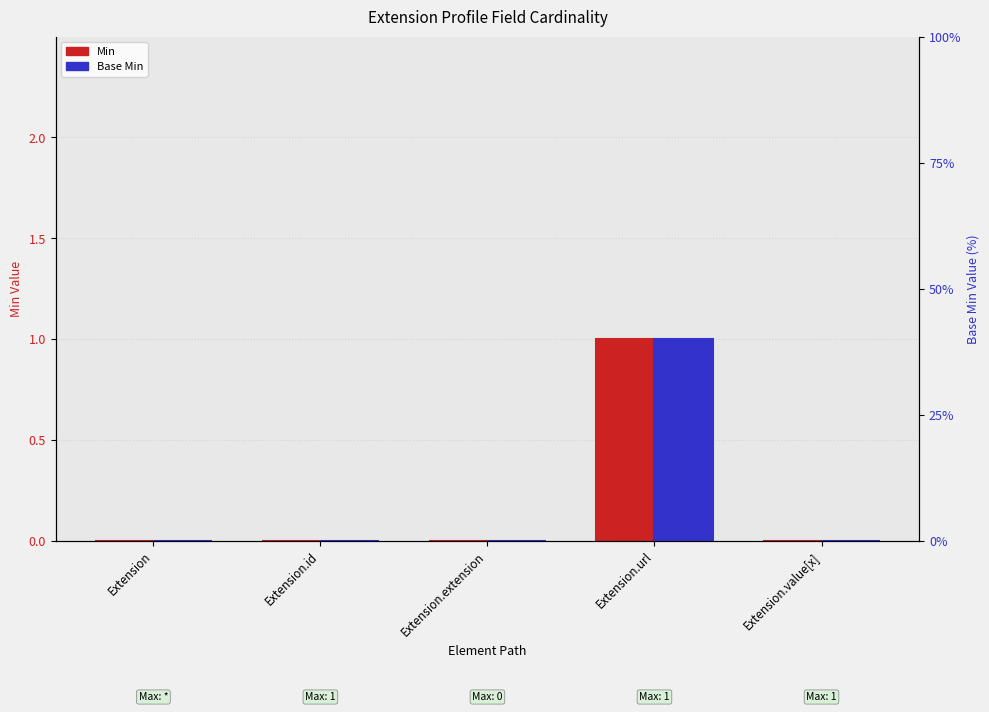

Are the bars grouped side by side (vs. stacked)?

Yes